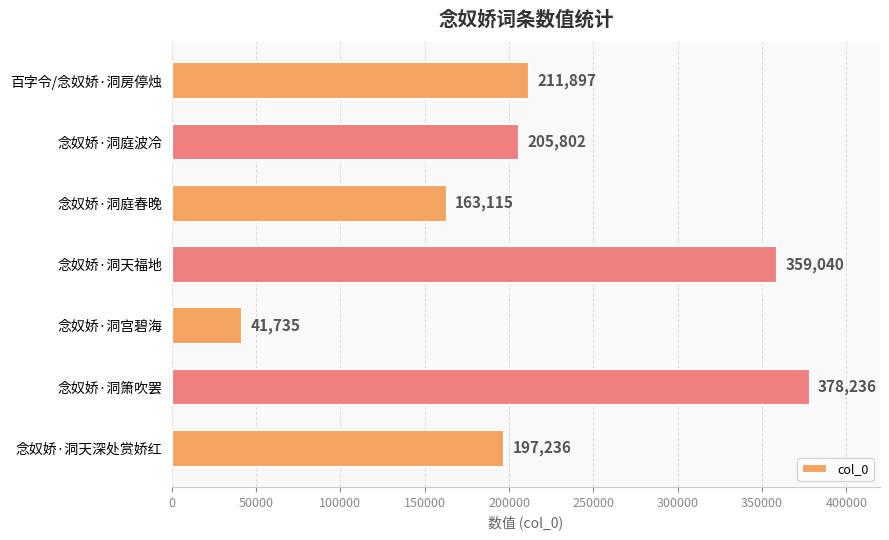

What is the change in value from 念奴娇·洞庭春晚 to 念奴娇·洞天深处赏娇红?

+34121